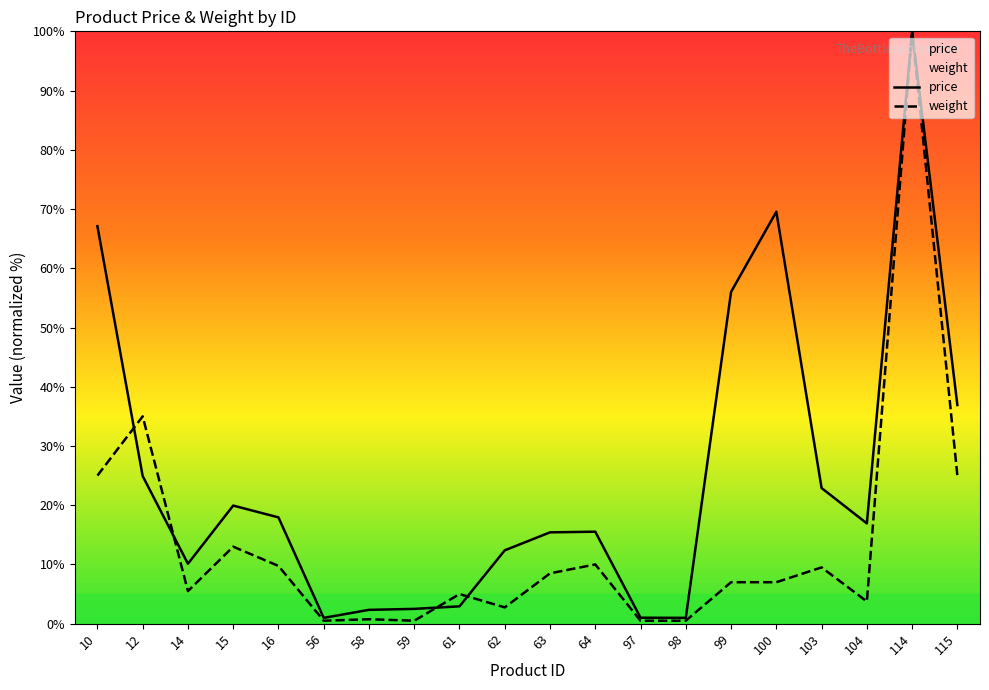

Is it true that weight equals 34.8 at 115?

False